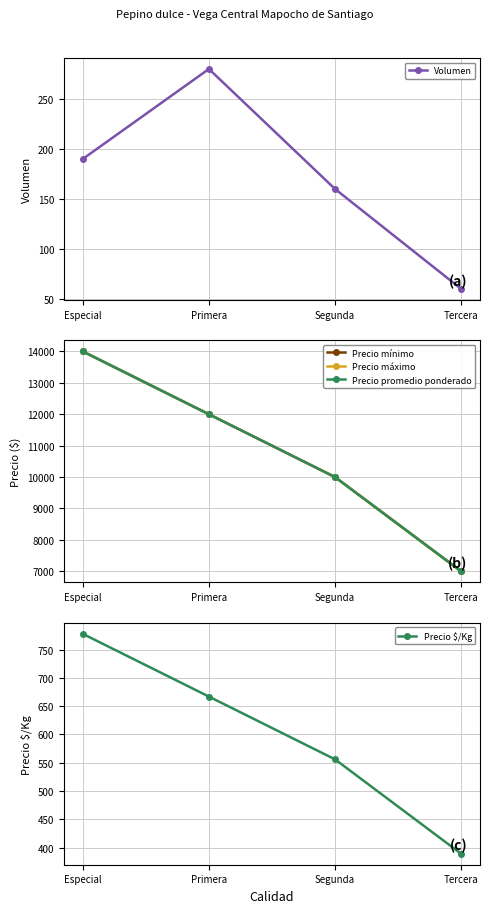

What is the difference between the highest and lowest values at Segunda?

9840